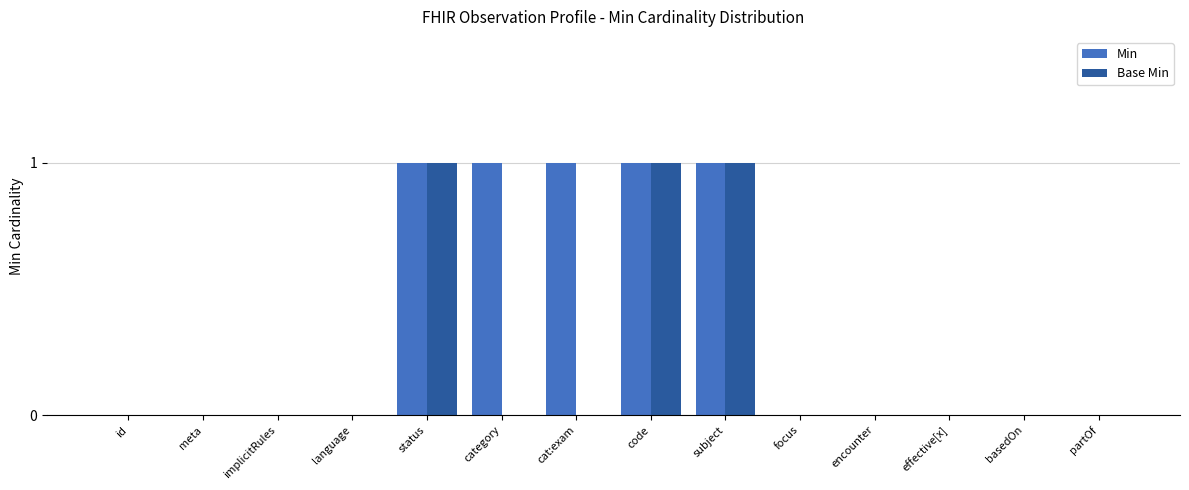

Is the value of Min at meta greater than the value of Base Min at status?

No